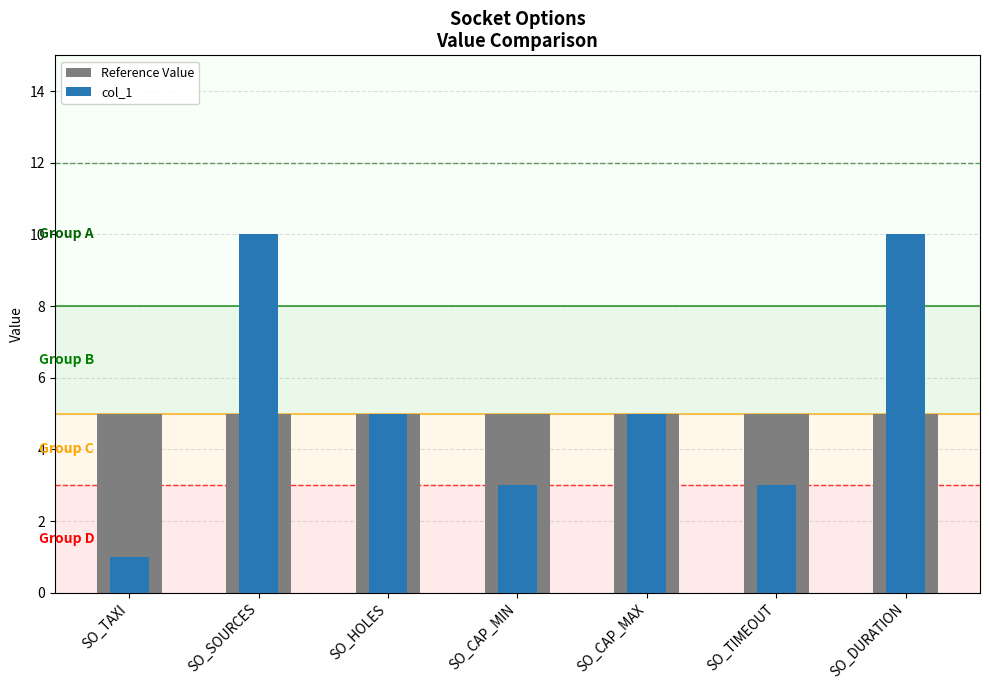

How many bars are there in each group?

2